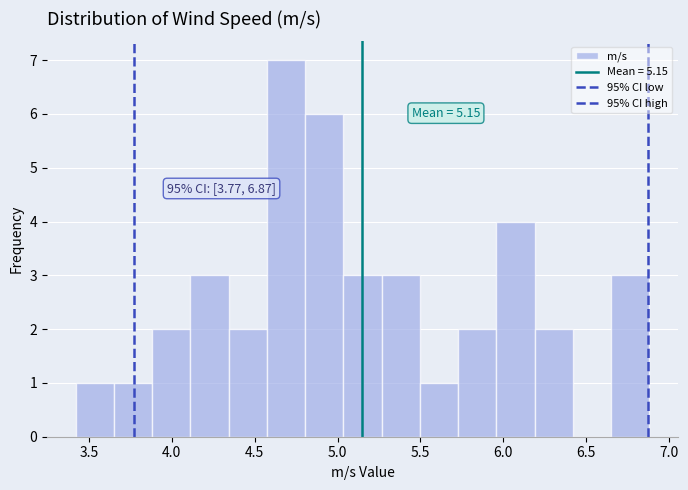

Over which range of the x-axis is the bar tallest?

4.55 to 4.80